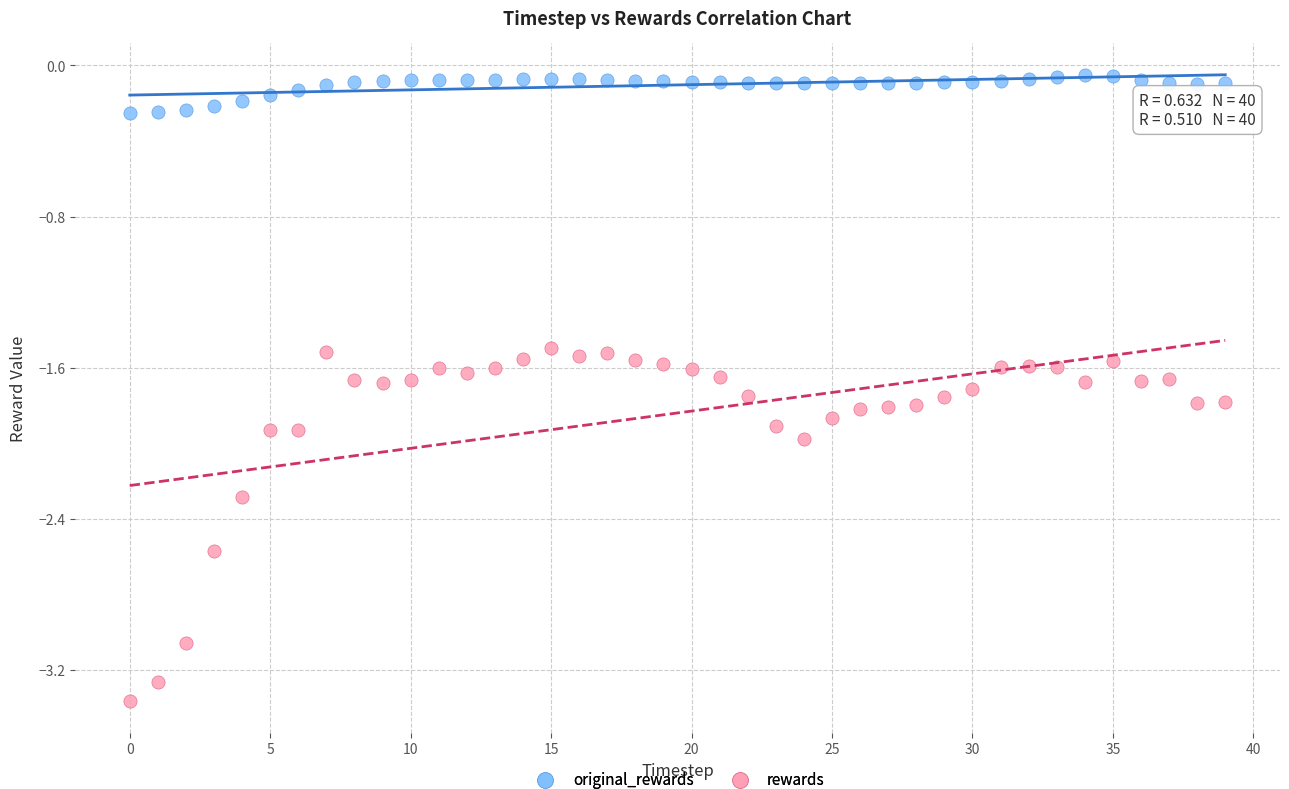

Across all data points, what is the range of Y values (max minus min)?

3.3